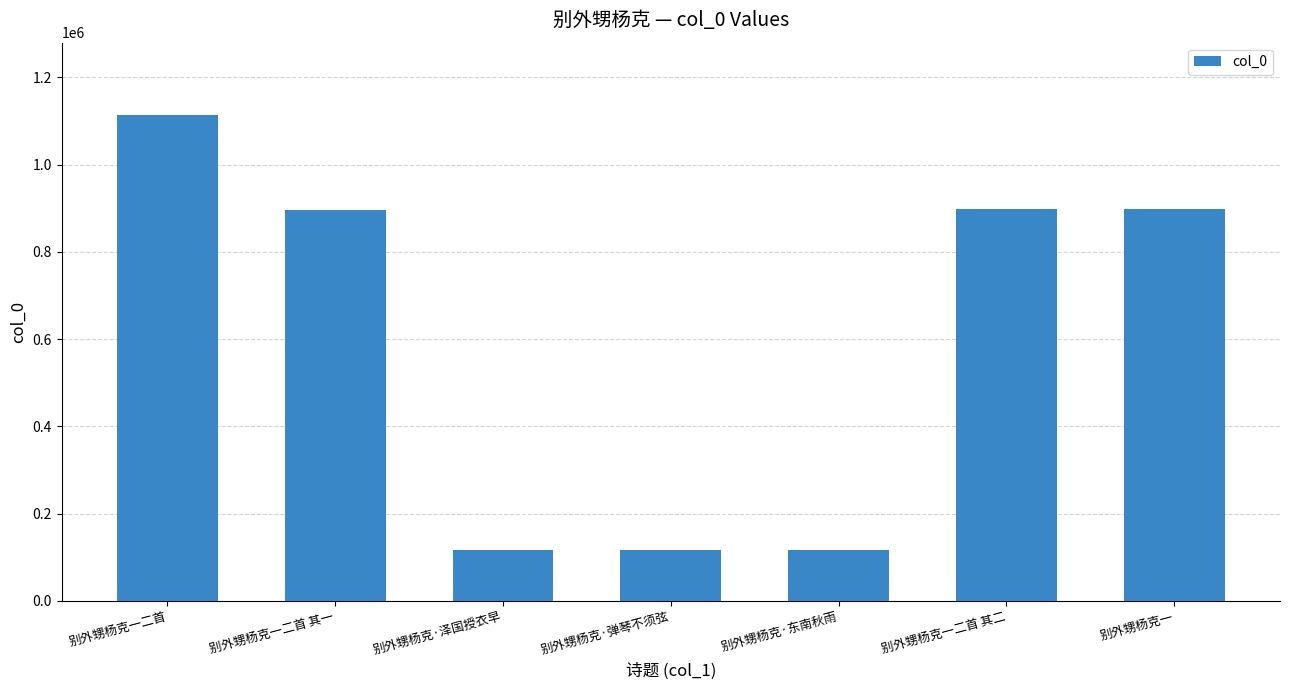

The chart shows a value of 39304 at 别外甥杨克·弹琴不须弦. True or false?

False